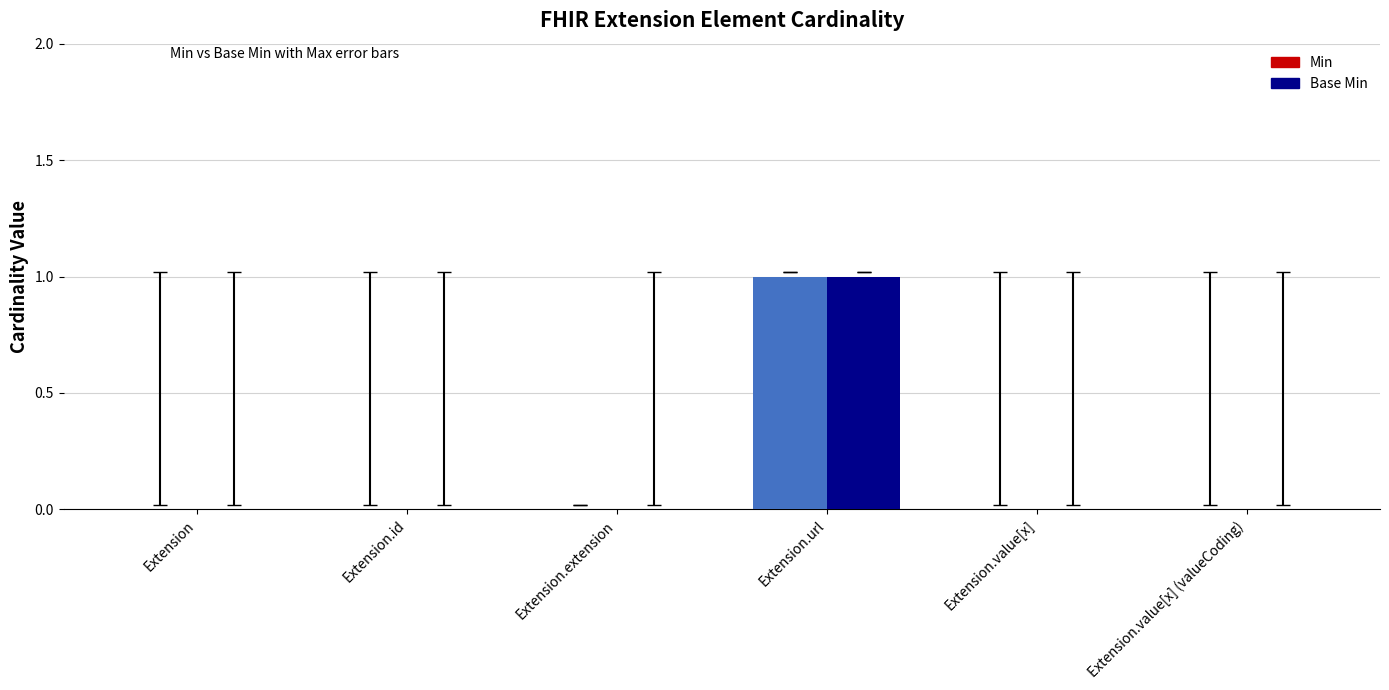

At which category is the sum across all series the highest?

Extension.url